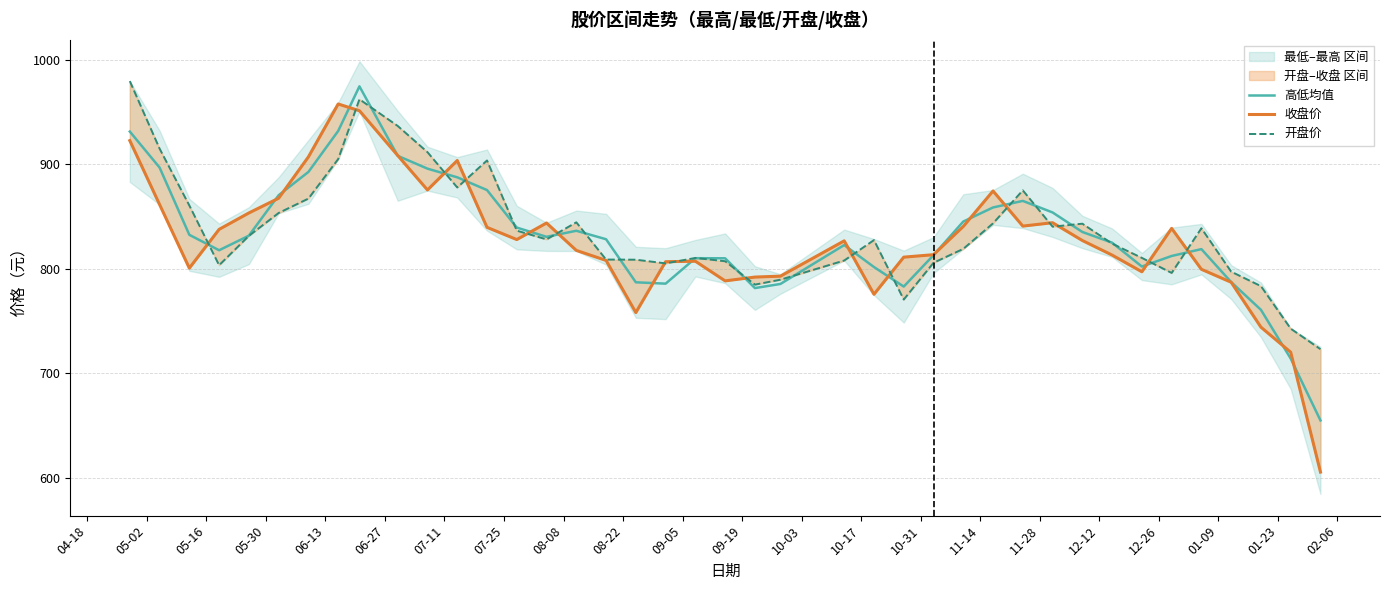

Rank the series by their average value, from highest to lowest.

开盘价, 高低均值, 收盘价